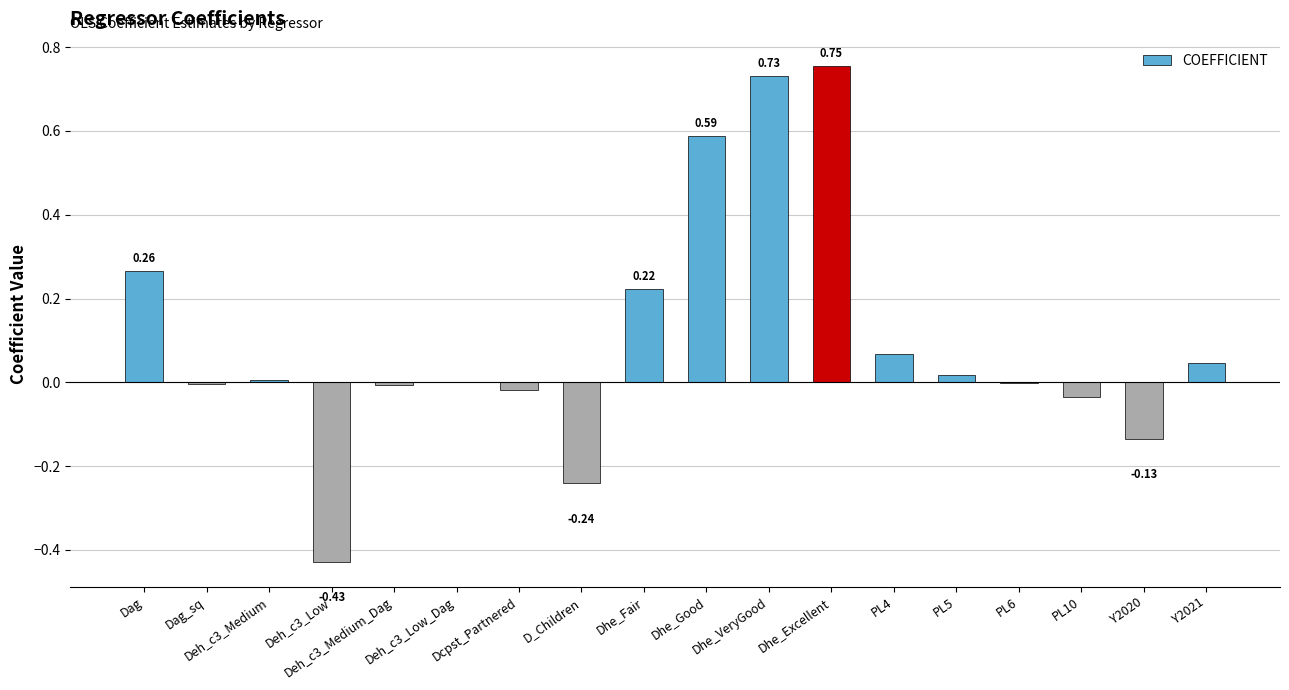

True or false: the data shows -0.0 at Dag_sq.

True